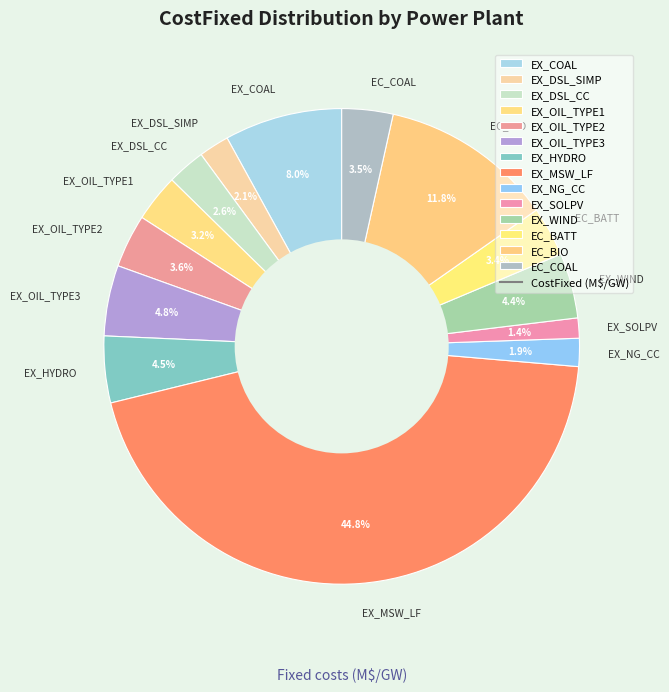

Which category has the smallest portion of the pie?

EX_SOLPV